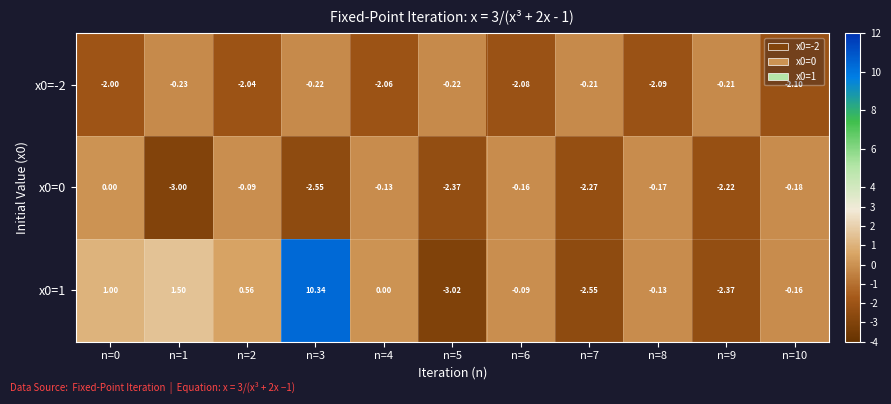

At which category does the chart reach its peak across all series?

n=3